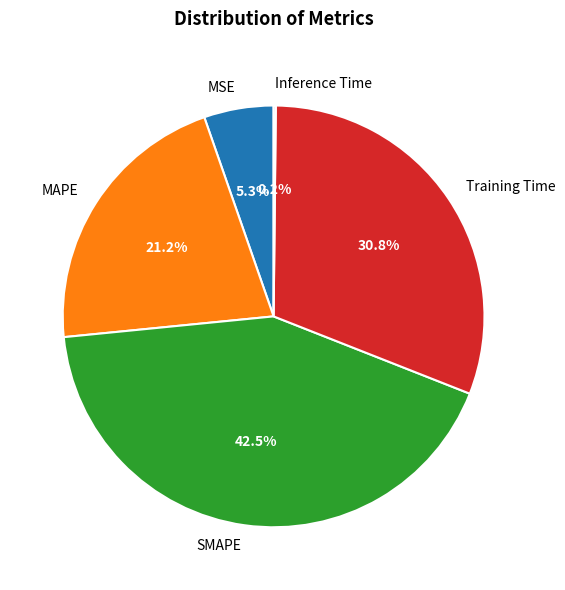

What portion of the pie excludes Training Time?

69.2%